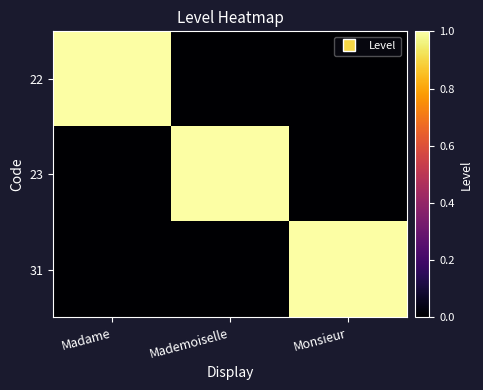

Which series has the largest range (max minus min)?

22